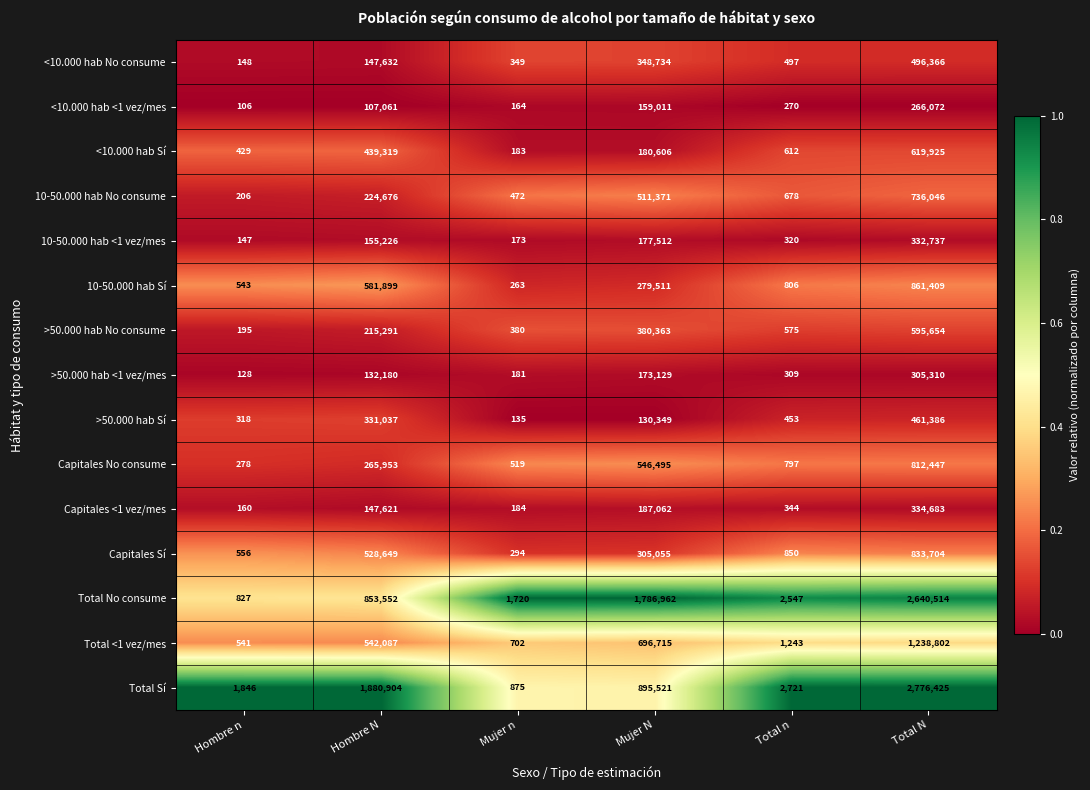

The Capitales <1 vez/mes series shows 147621 at Hombre N. True or false?

True